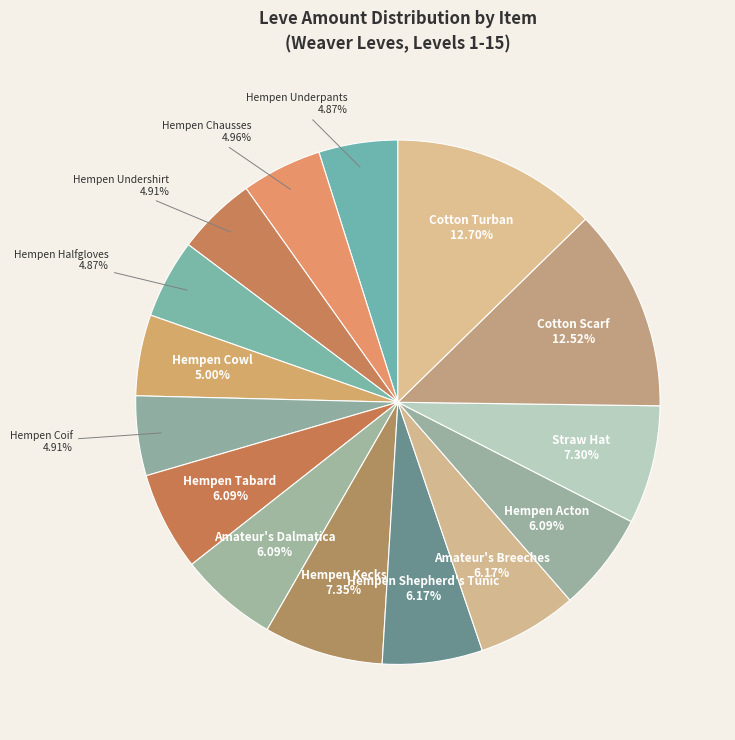

Count the number of slices in the pie.

15